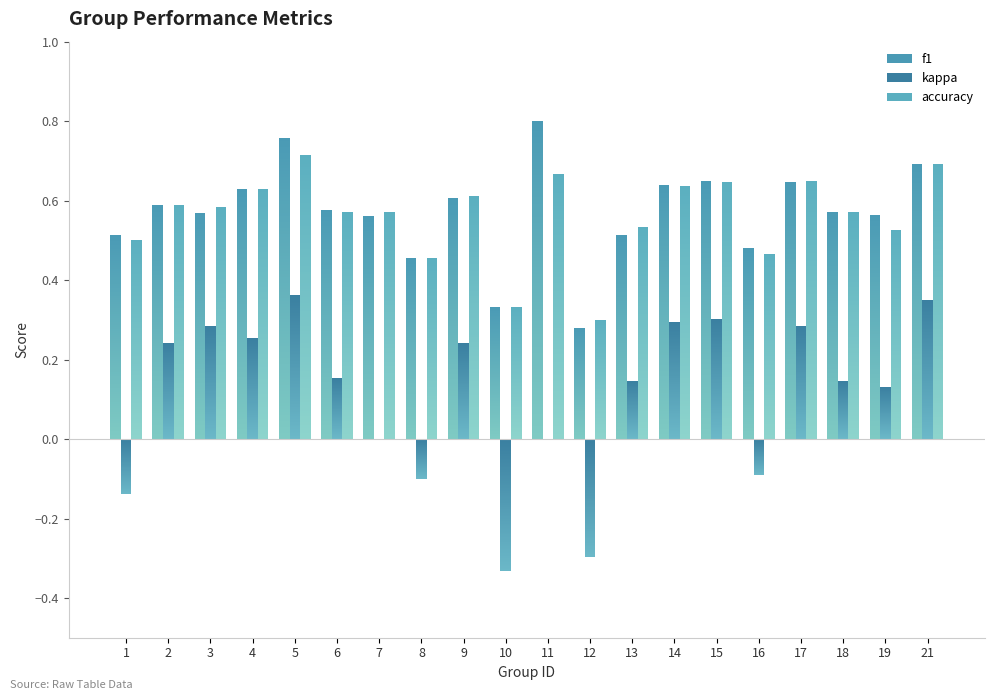

At which category is the sum across all series the highest?

5